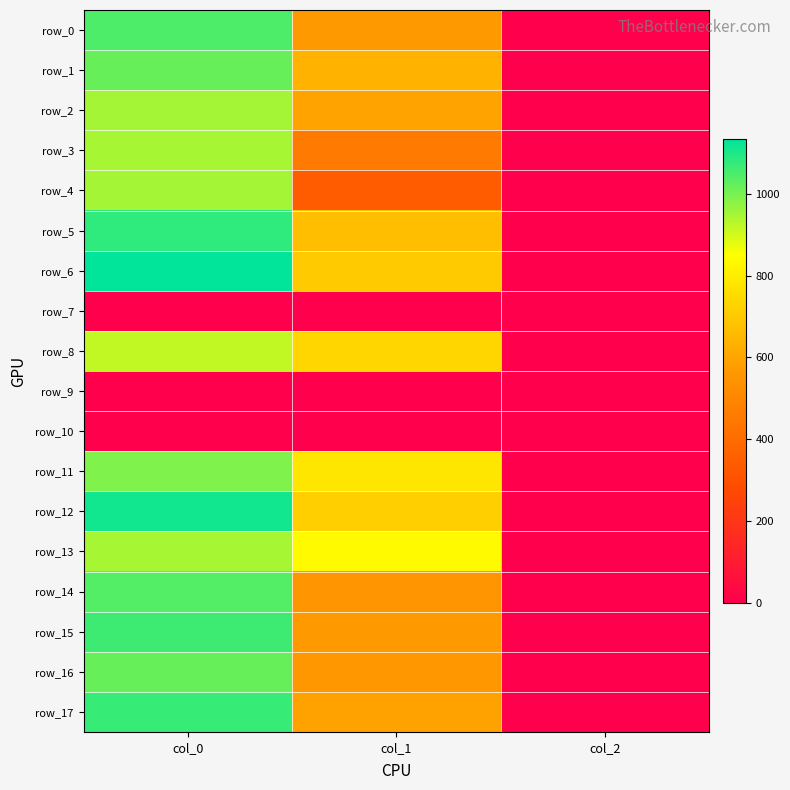

What is the difference between the highest and lowest values at col_1?

837.0